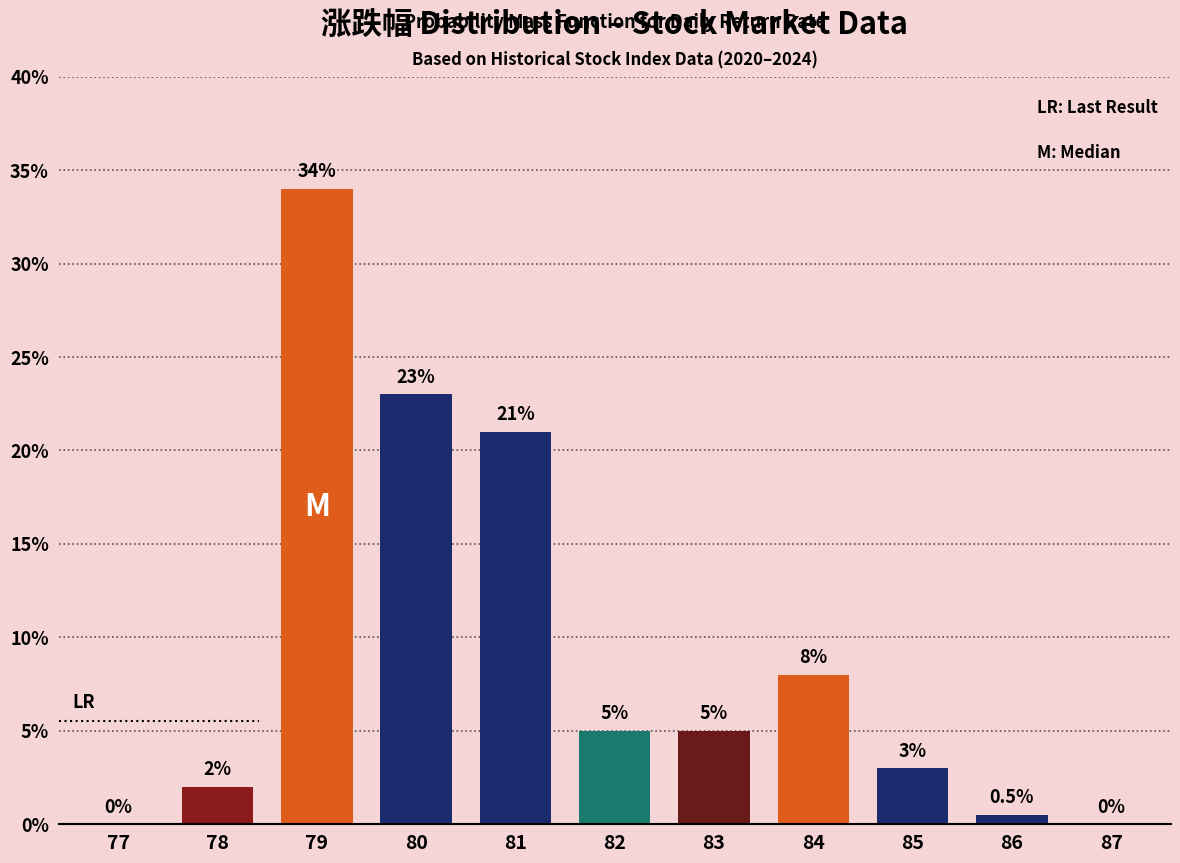

Reading left to right, extract all data points from this chart.

77=0.0	78=2.0	79=34.0	80=23.0	81=21.0	82=5.0	83=5.0	84=8.0	85=3.0	86=0.5	87=0.0